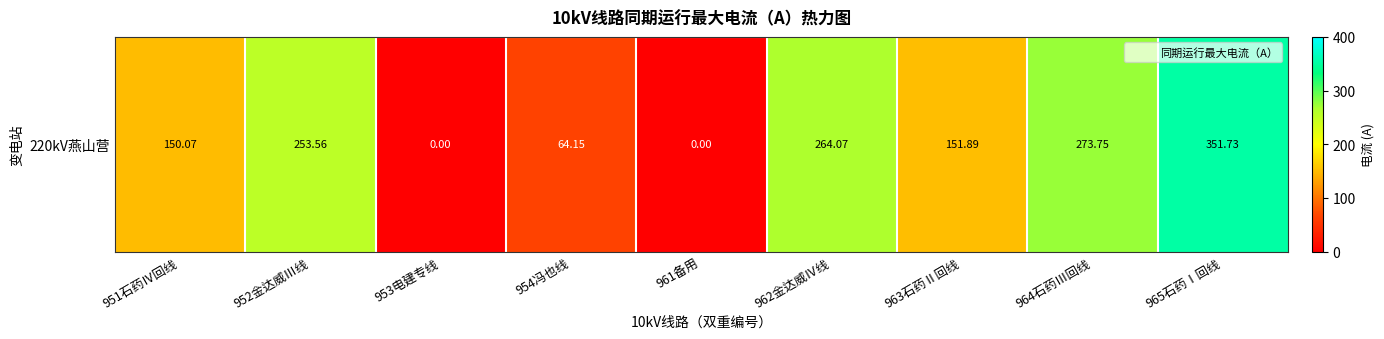

What is the average value?

167.7